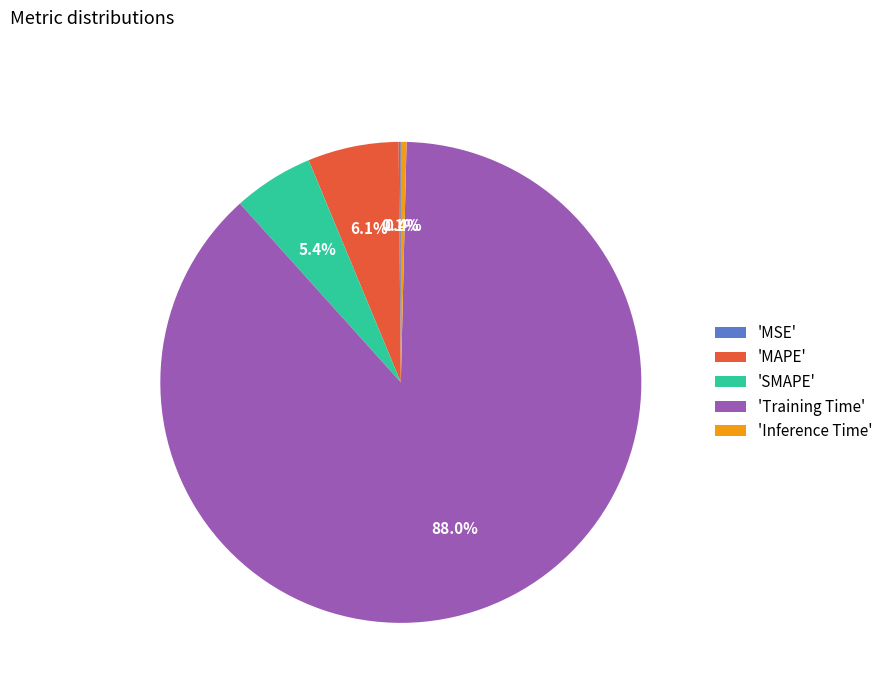

What is the largest slice in the pie chart?

'Training Time'